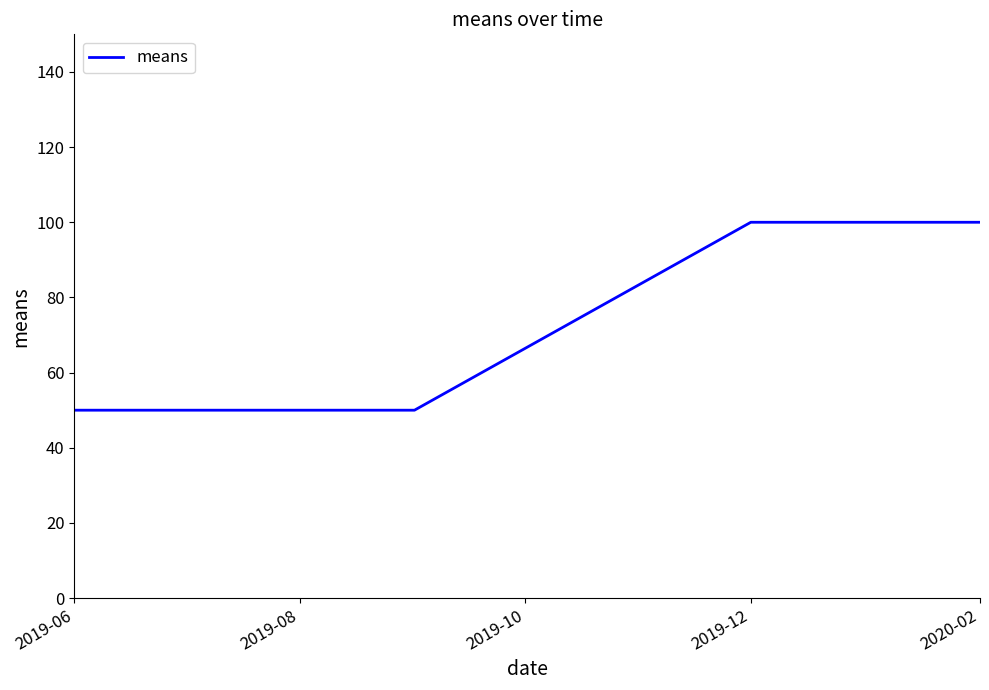

What is the average value?

75